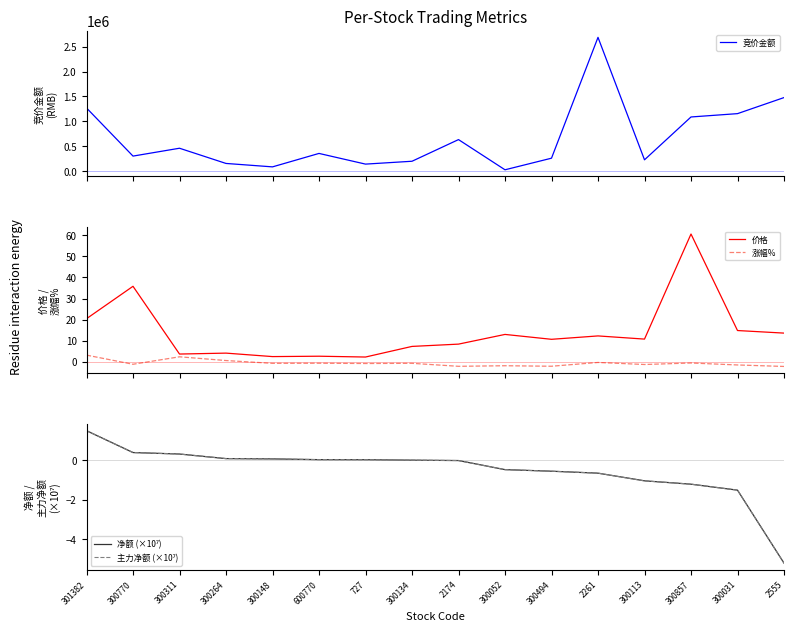

True or false: 涨幅% has more than 1 interior local peaks.

True